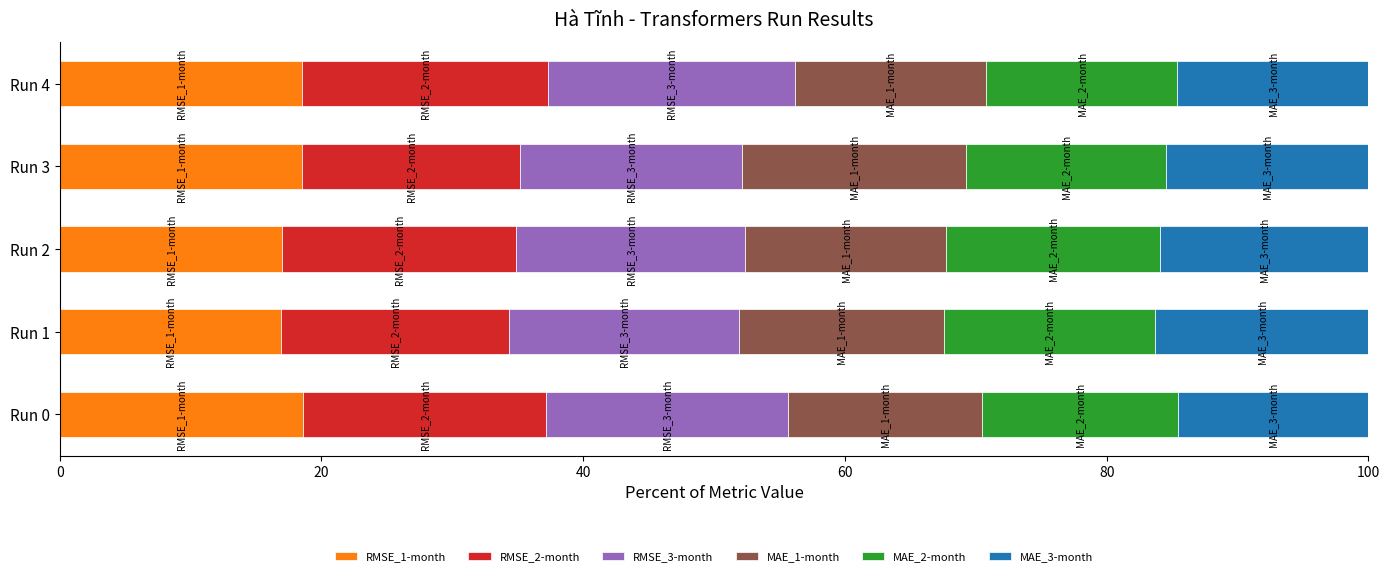

What is the lowest value of the RMSE_1-month series?

16.9